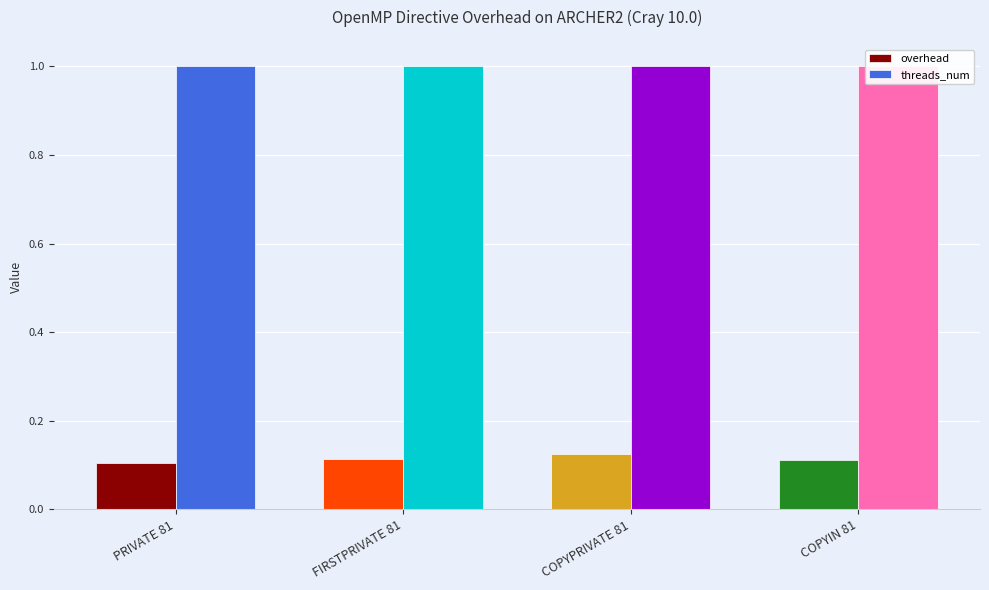

At how many categories does at least one series exceed 0?

4